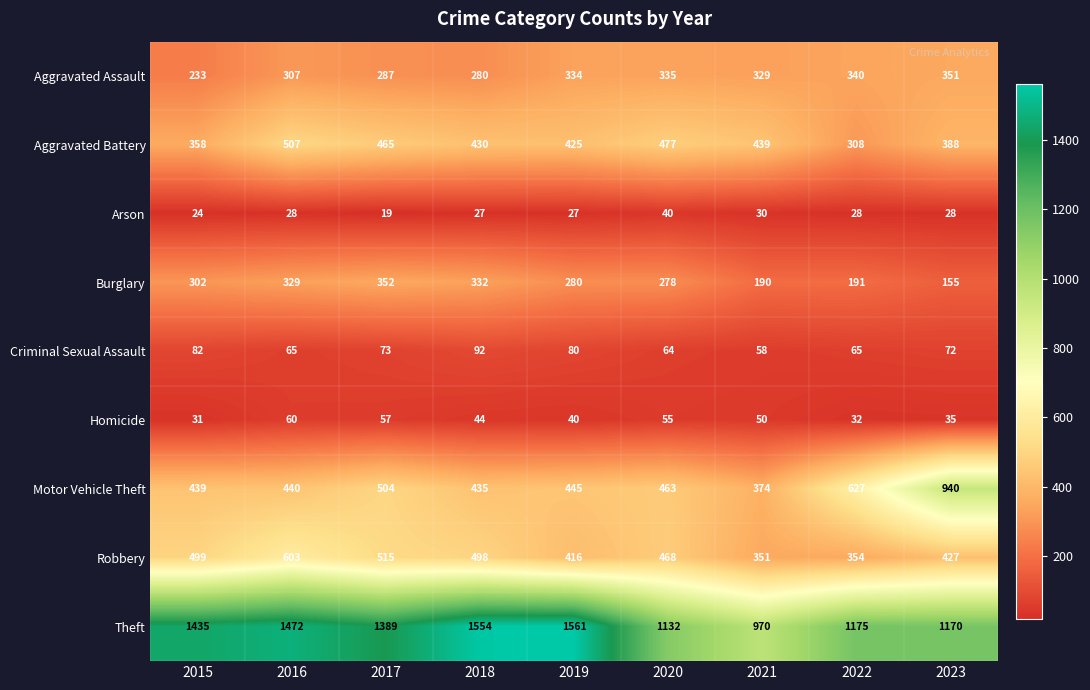

What is the difference between the maximum and second lowest values in the Motor Vehicle Theft series?

505